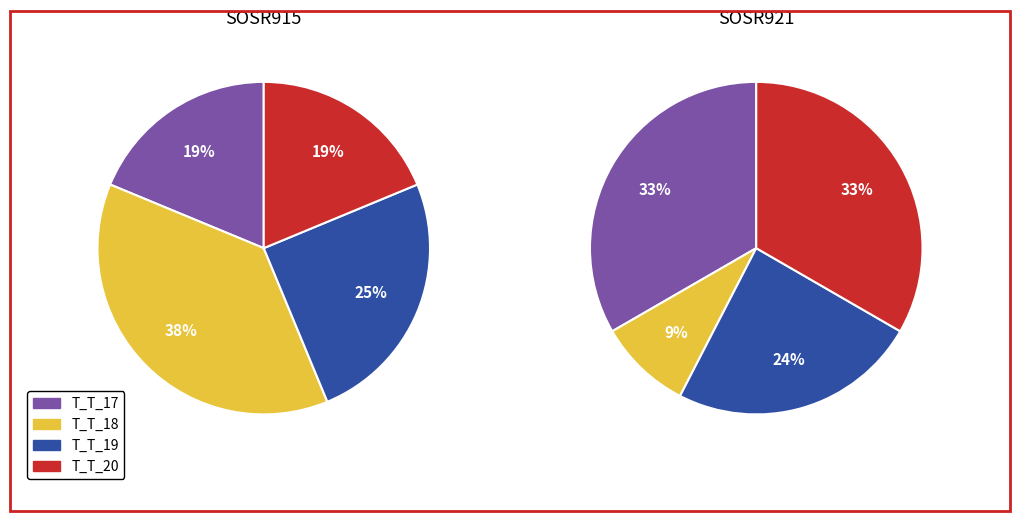

How many slices are in this pie chart?

4